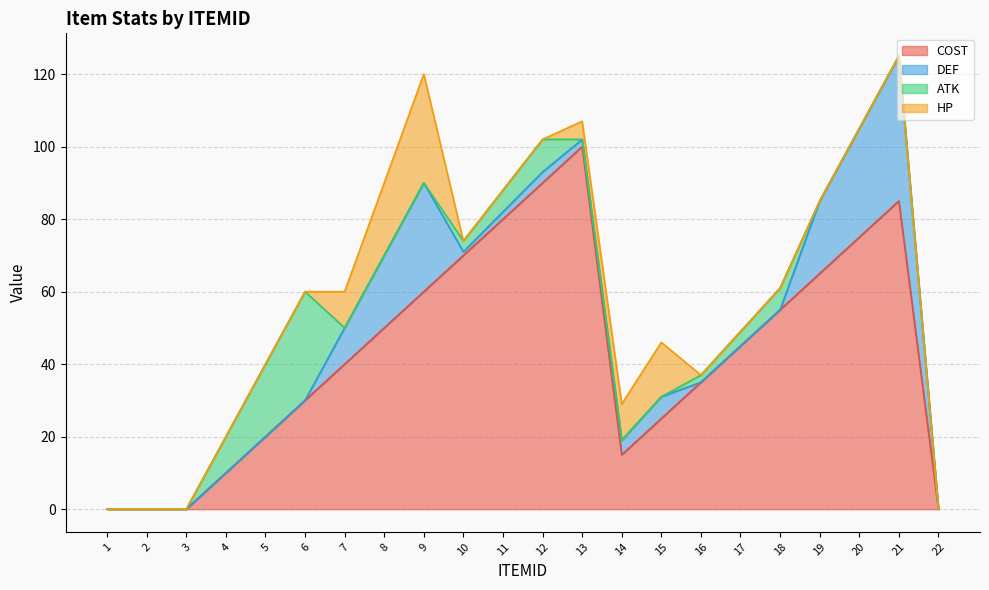

In ATK, how many points are higher than both neighbors (excluding endpoints)?

3